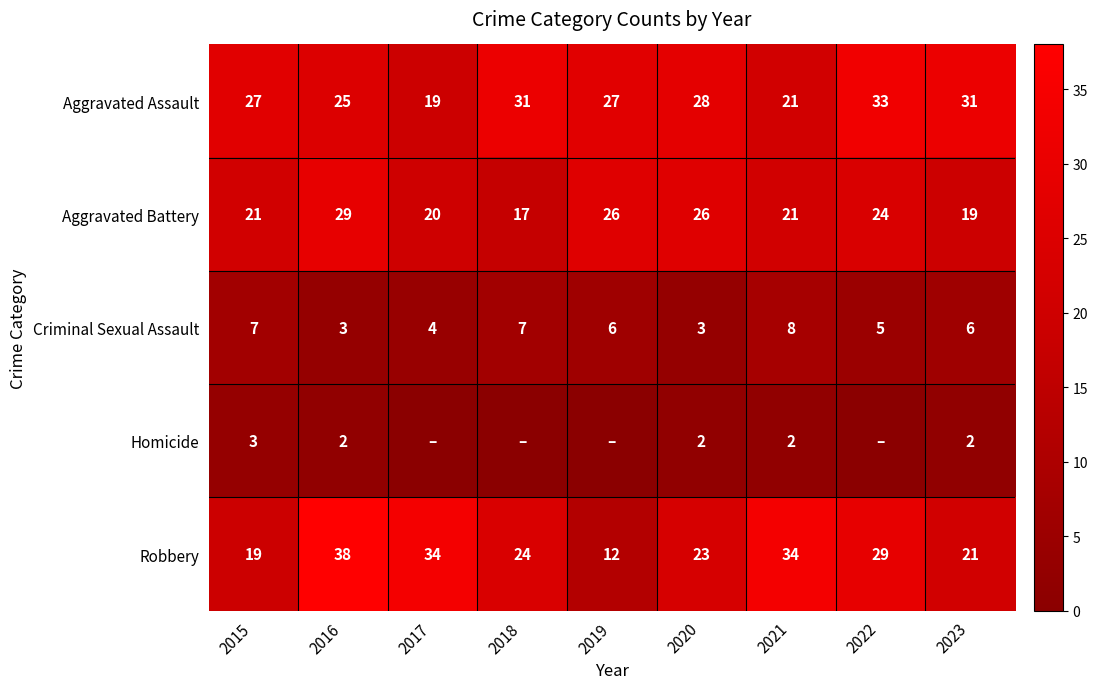

What is the total value across all series at 2020?

82